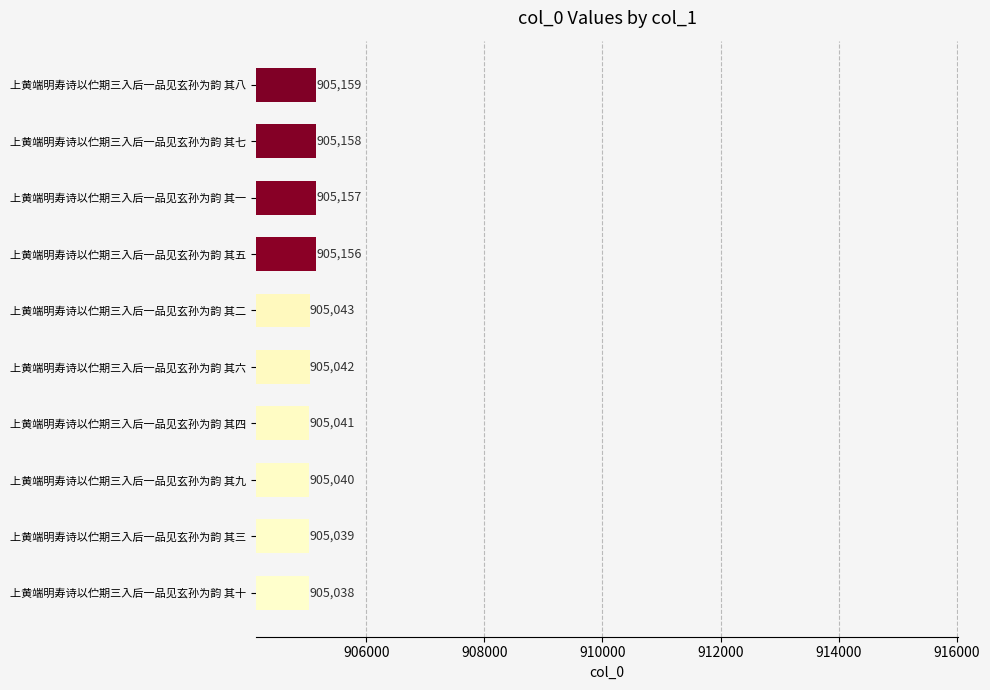

List the labels in order of value, smallest first.

上黄端明寿诗以伫期三入后一品见玄孙为韵 其十, 上黄端明寿诗以伫期三入后一品见玄孙为韵 其三, 上黄端明寿诗以伫期三入后一品见玄孙为韵 其九, 上黄端明寿诗以伫期三入后一品见玄孙为韵 其四, 上黄端明寿诗以伫期三入后一品见玄孙为韵 其六, 上黄端明寿诗以伫期三入后一品见玄孙为韵 其二, 上黄端明寿诗以伫期三入后一品见玄孙为韵 其五, 上黄端明寿诗以伫期三入后一品见玄孙为韵 其一, 上黄端明寿诗以伫期三入后一品见玄孙为韵 其七, 上黄端明寿诗以伫期三入后一品见玄孙为韵 其八